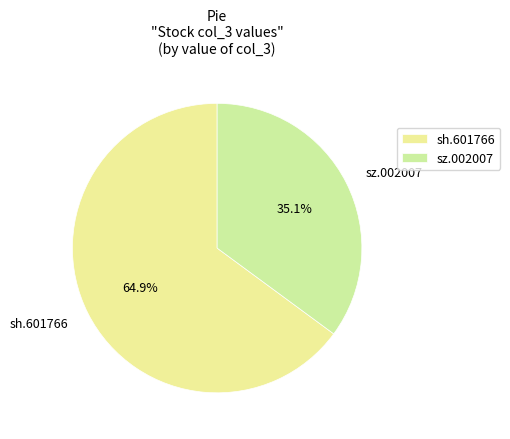

To the nearest percent, what is the average slice percentage?

50%